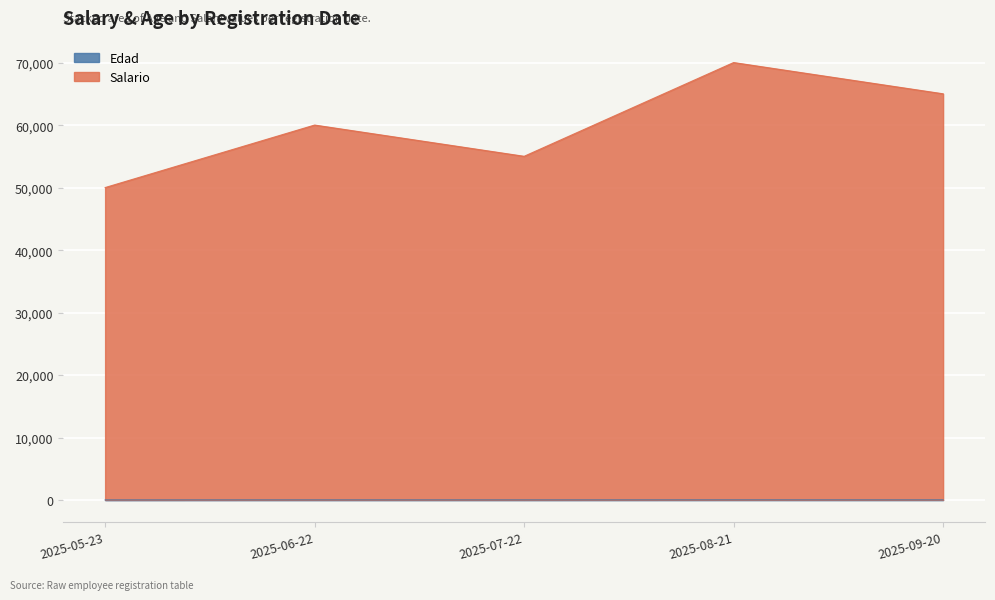

Reading left to right, what are all the values shown in this chart?

Edad: 25	30	28	35	32
Salario: 50025	60030	55028	70035	65032